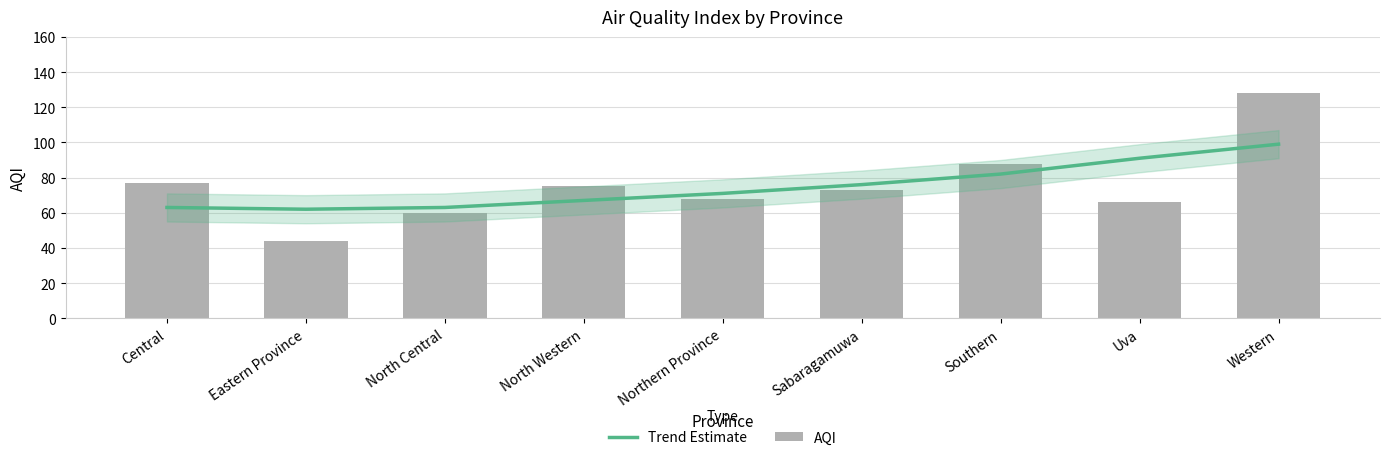

What is the average value of the Trend Estimate series?

75